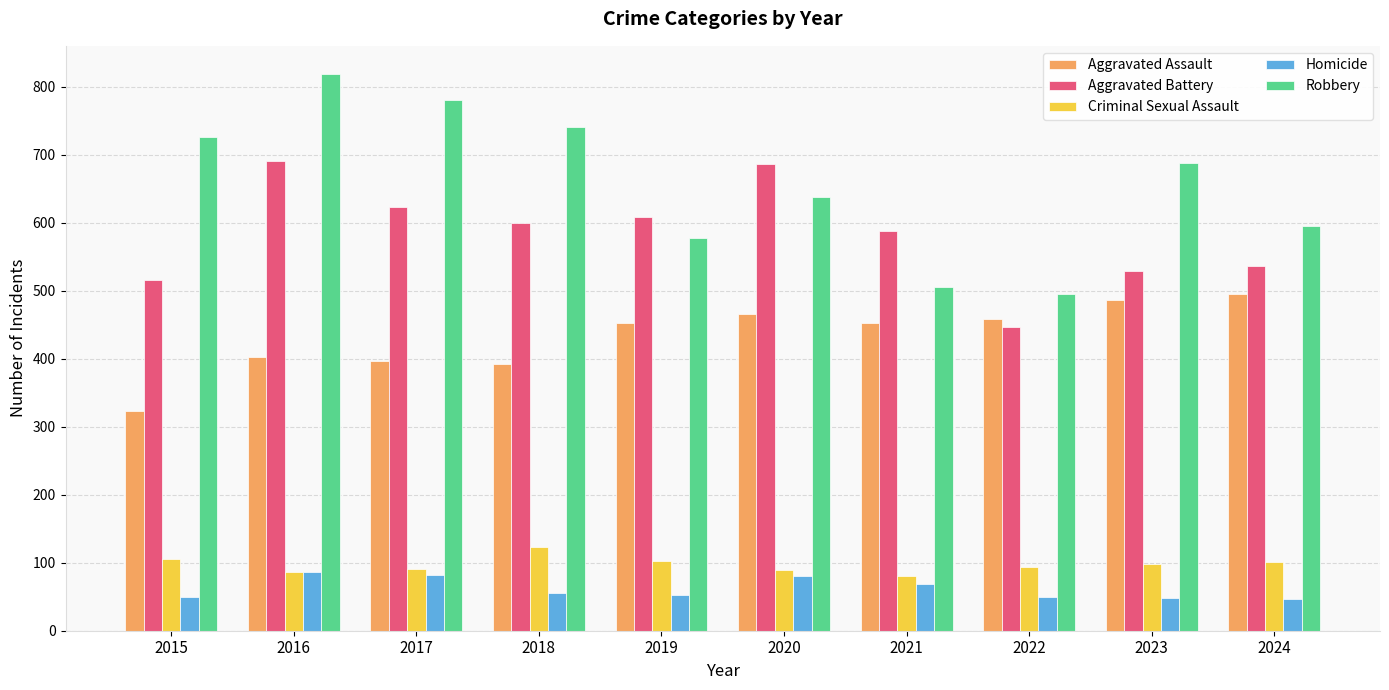

At how many categories does at least one series exceed 480?

10